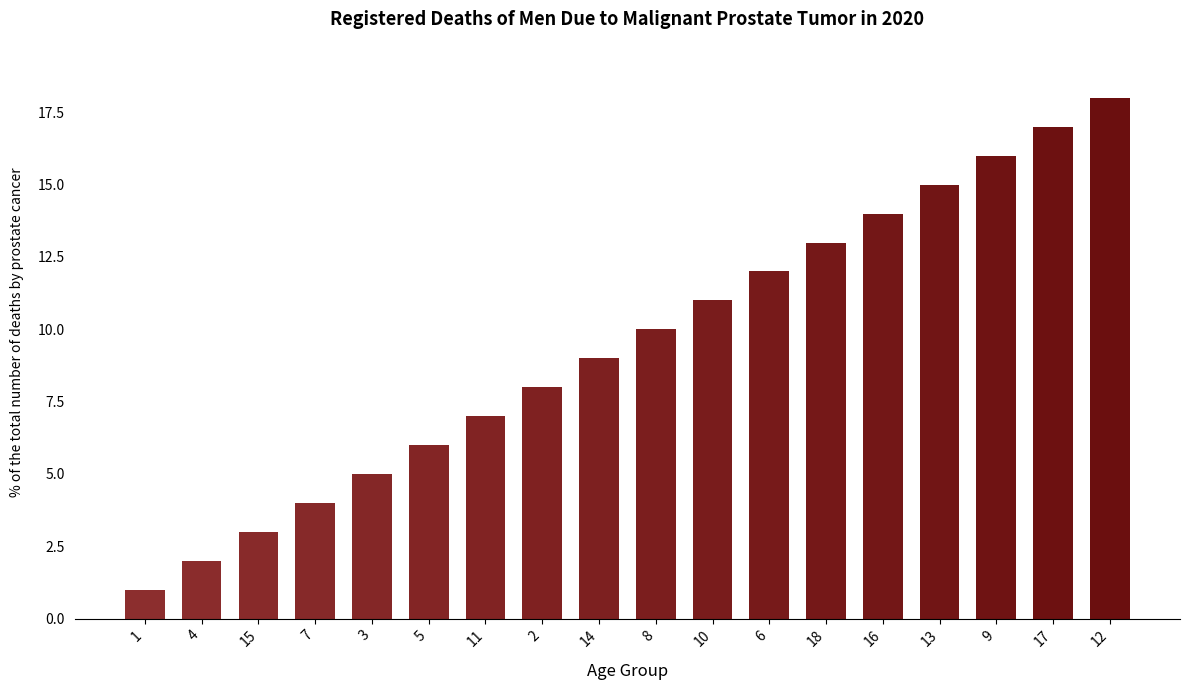

Rank the categories by value from lowest to highest.

1, 4, 15, 7, 3, 5, 11, 2, 14, 8, 10, 6, 18, 16, 13, 9, 17, 12